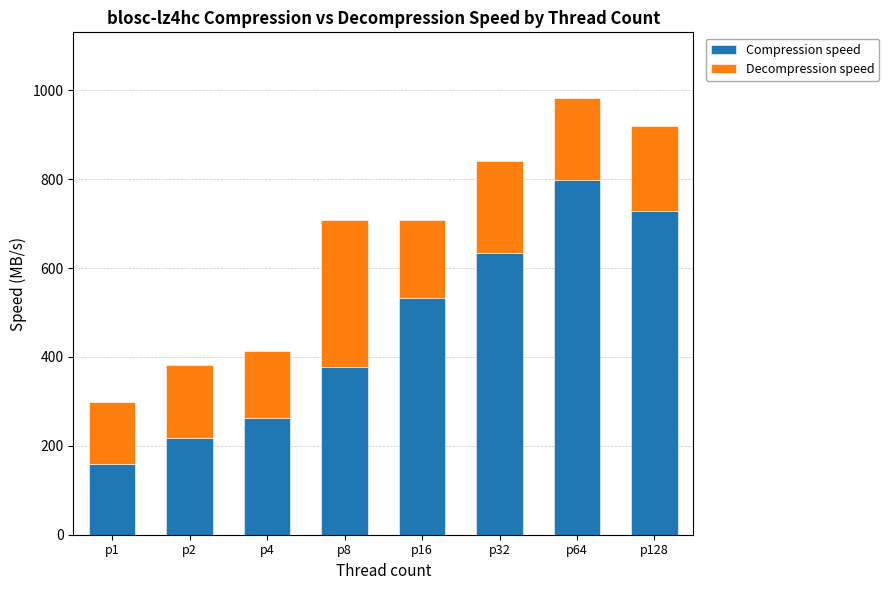

How many series are shown in this chart?

2